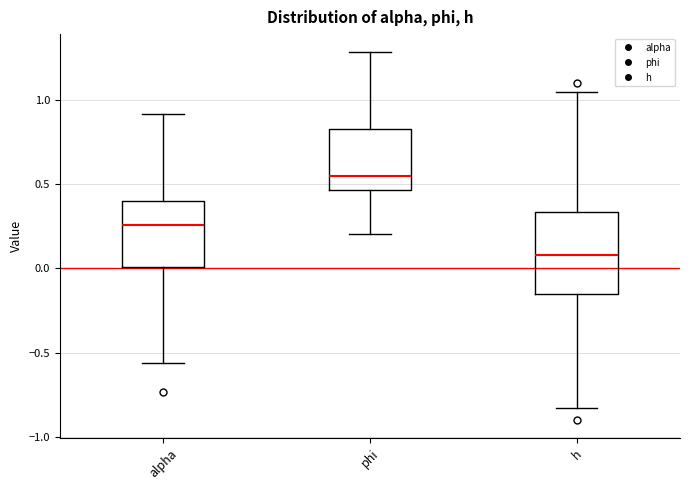

Comparing the boxes themselves (not the whiskers), which one is the tallest?

h